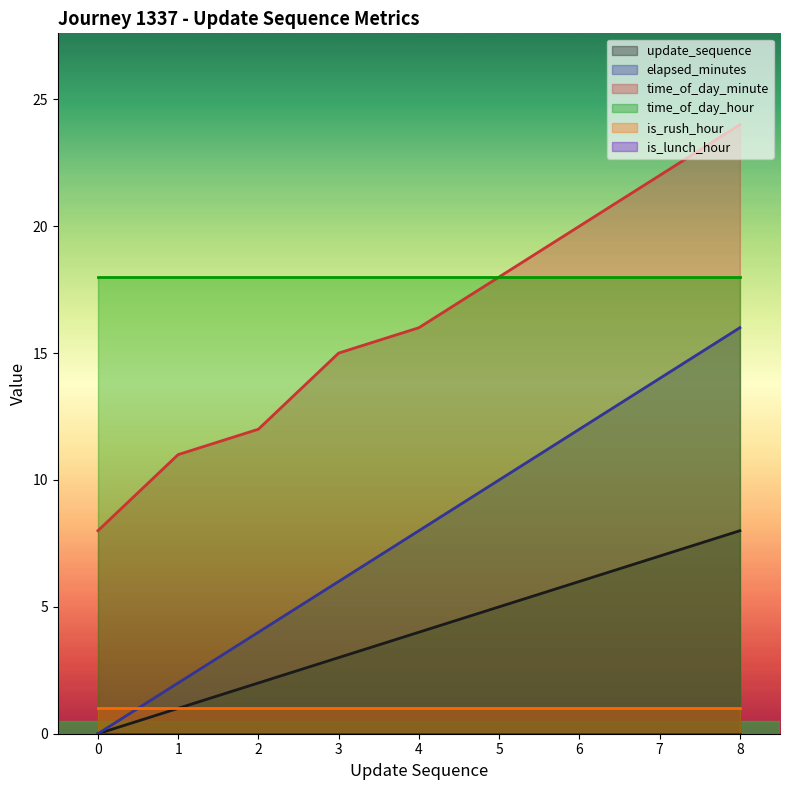

Between 3 and 7, which series saw the biggest shift?

elapsed_minutes